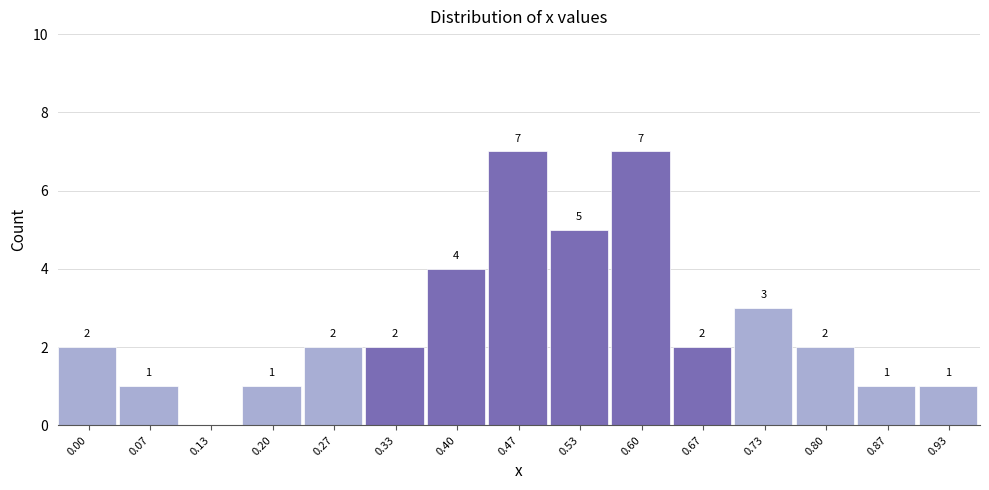

Reading right to left, what are all the values shown in this chart?

0.93=1	0.87=1	0.80=2	0.73=3	0.67=2	0.60=7	0.53=5	0.47=7	0.40=4	0.33=2	0.27=2	0.20=1	0.13=0	0.07=1	0.00=2